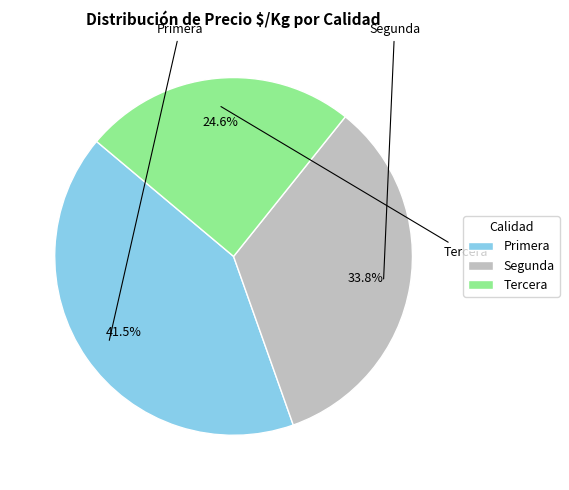

Which slice is the smallest?

Tercera